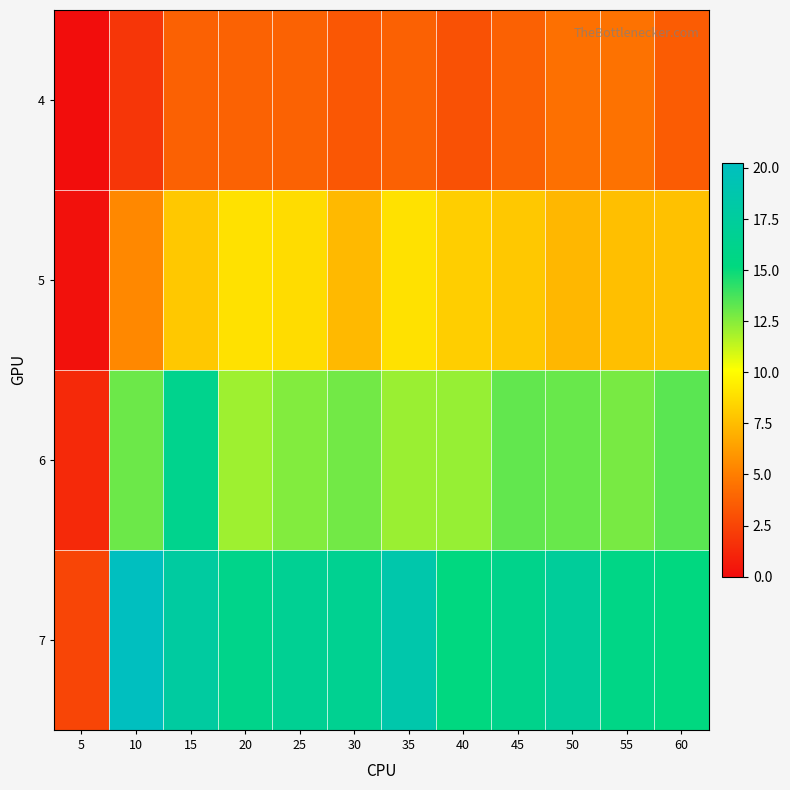

Rank the series by their average value, from lowest to highest.

4, 5, 6, 7